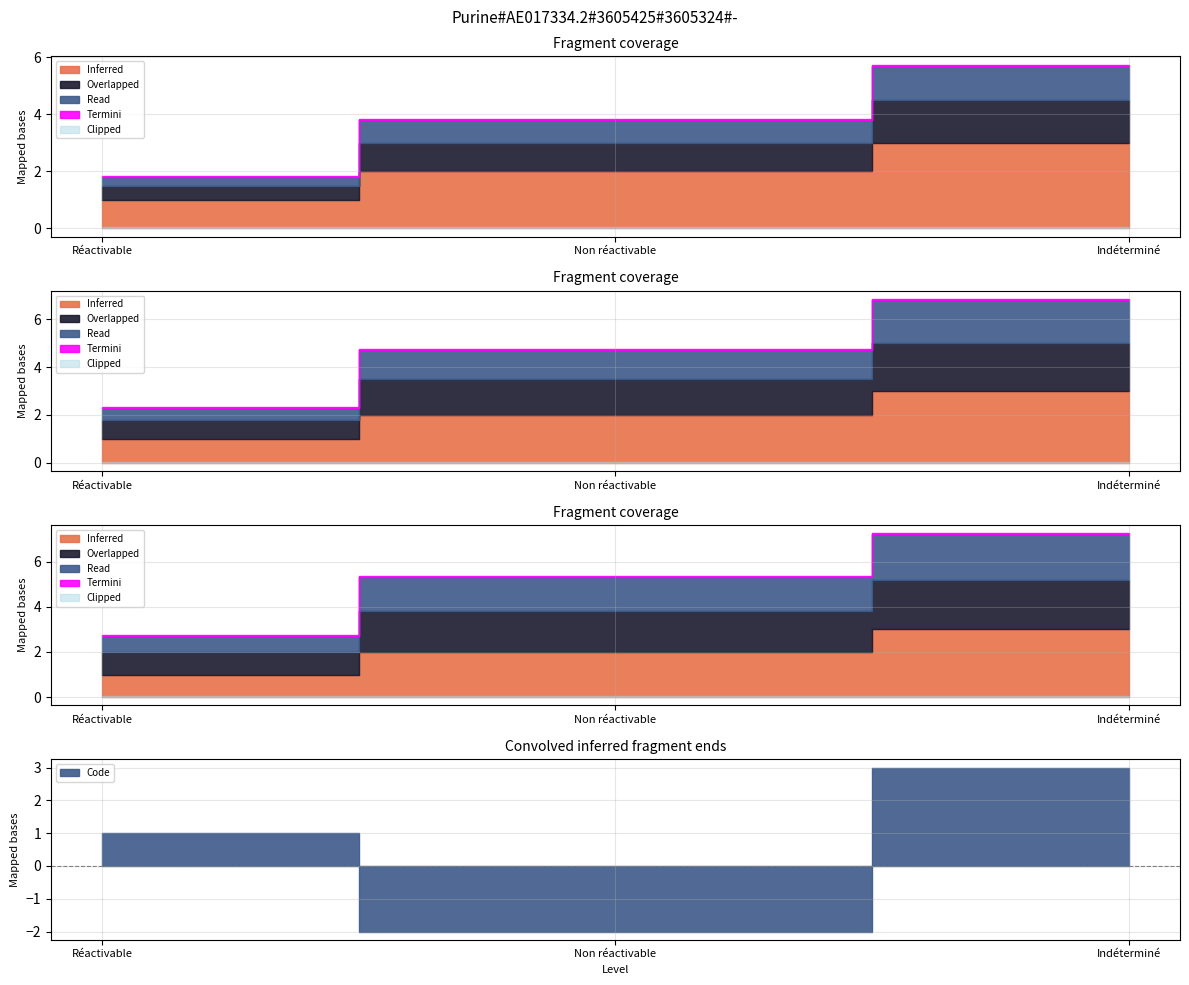

What value does the data have at Indéterminé?

3